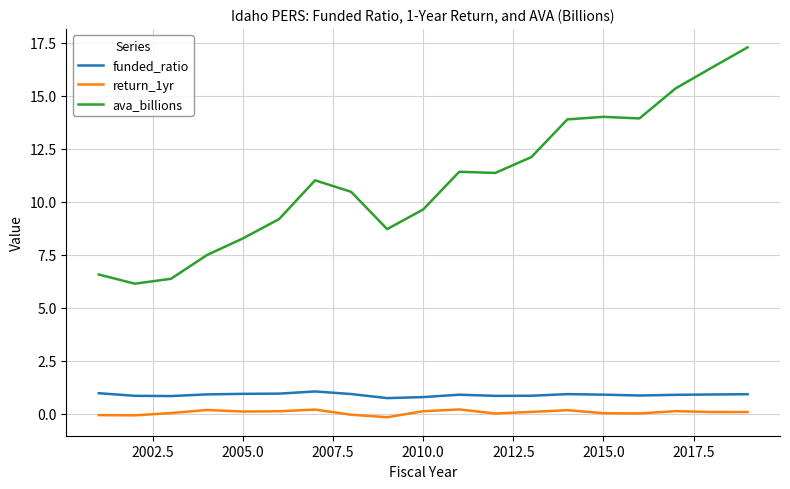

Which series has the largest total across all categories?

ava_billions